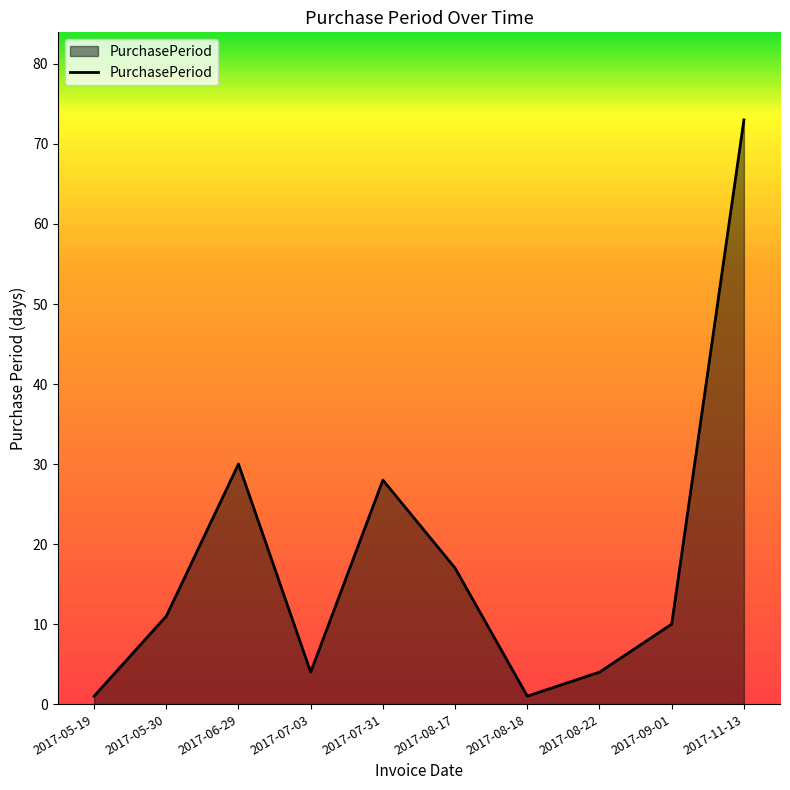

Is it true that the value at 2017-08-18 is 1?

True